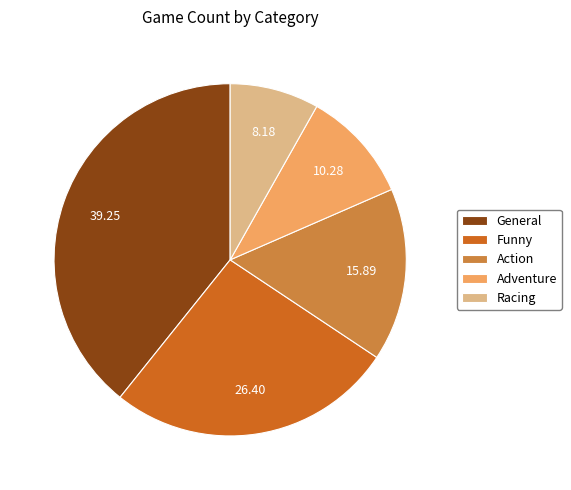

Is the sum of General and Racing greater than half?

No